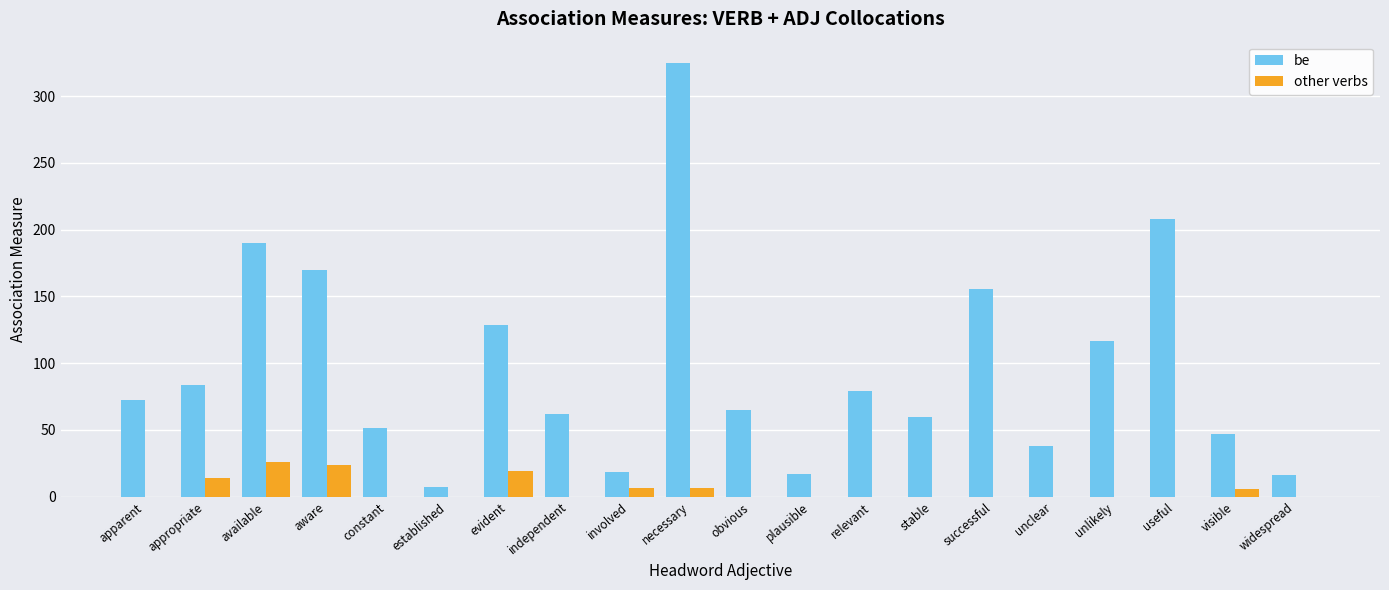

Between established and useful, which series saw the biggest shift?

be